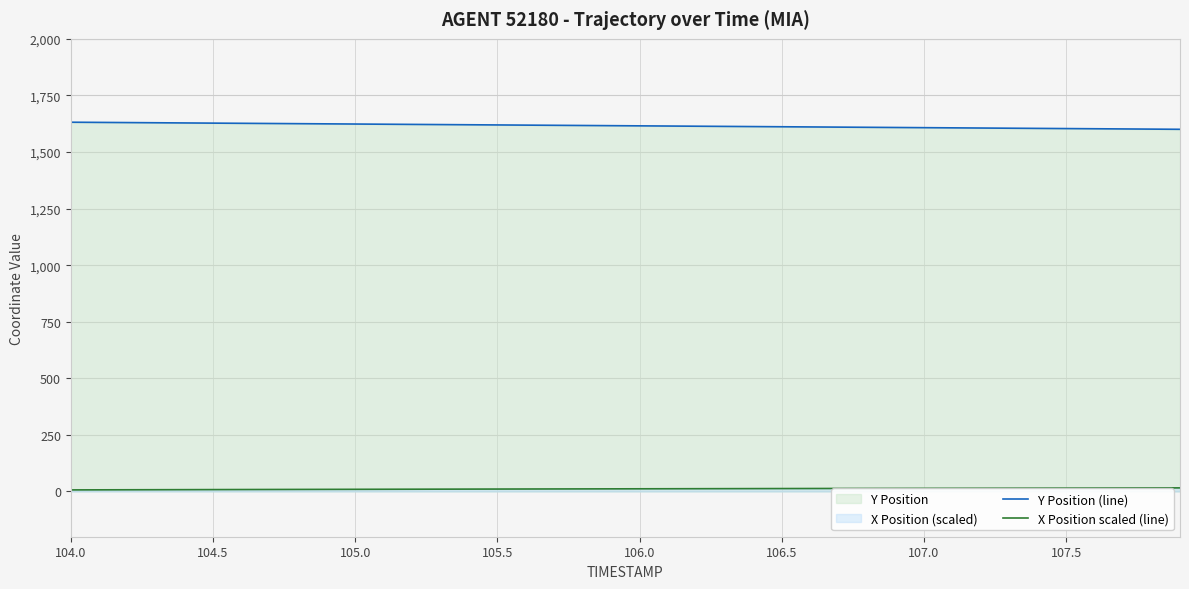

Which label corresponds to the largest value in the chart?

104.0